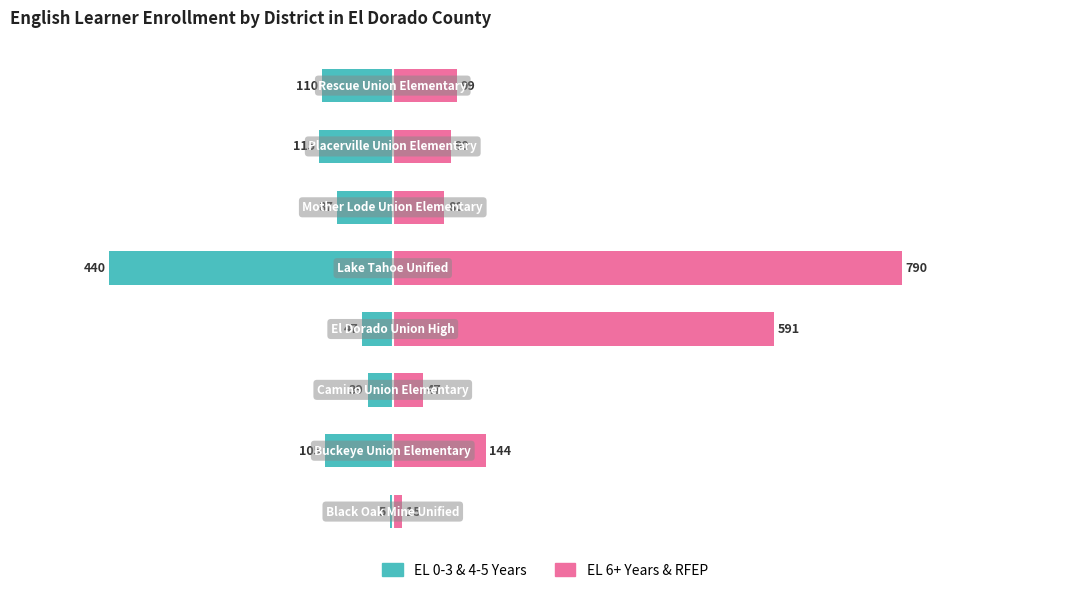

What position from the left is −600?

1